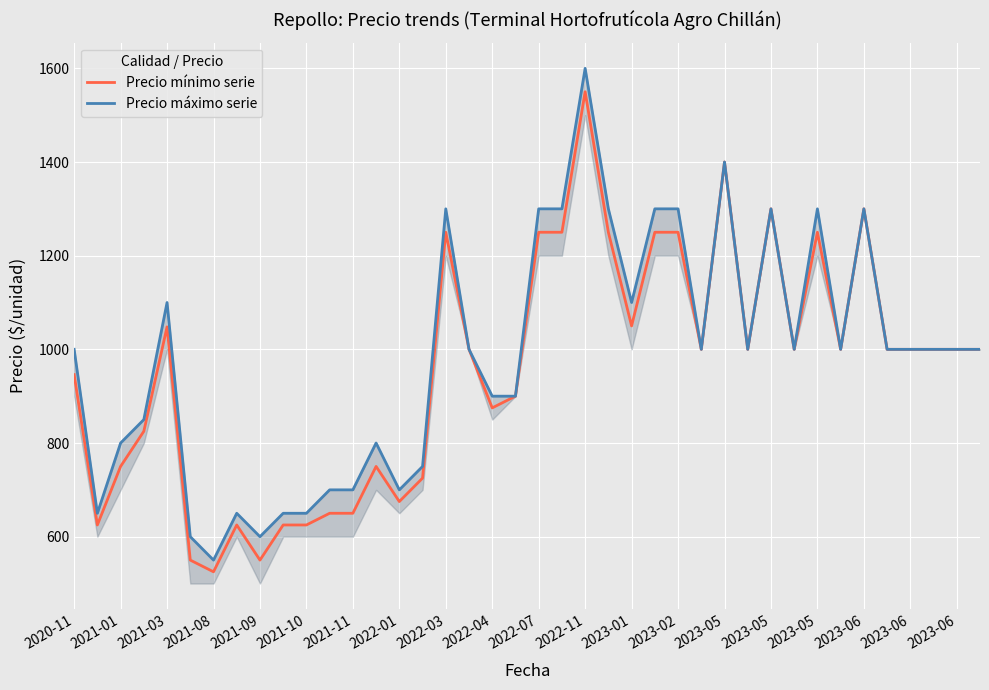

Which category has the lowest value in the Precio mínimo serie series?

2021-08